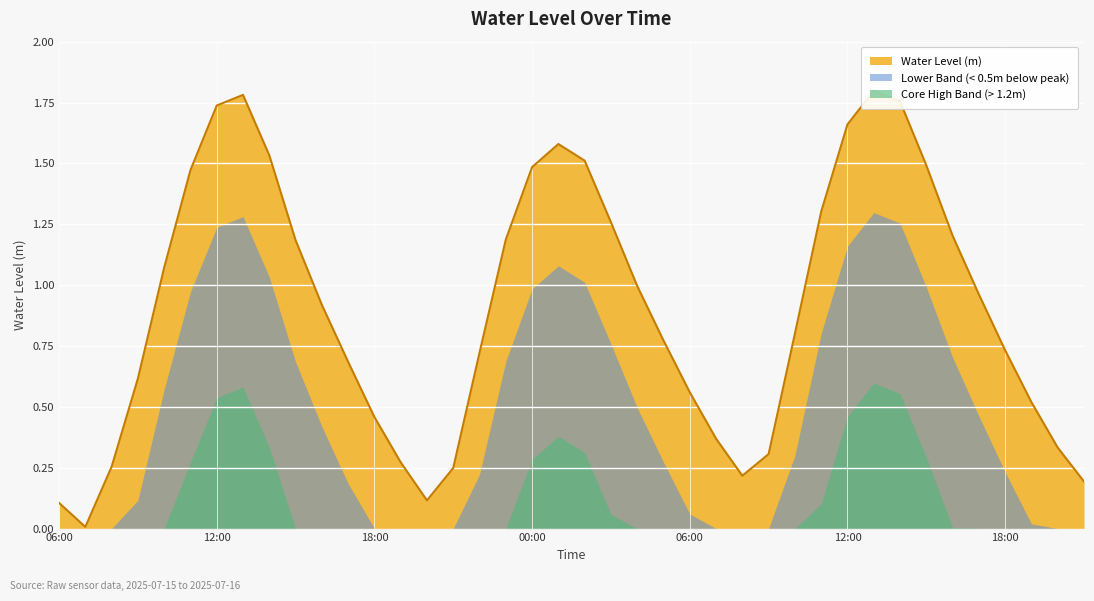

How many lines are shown in the chart?

1